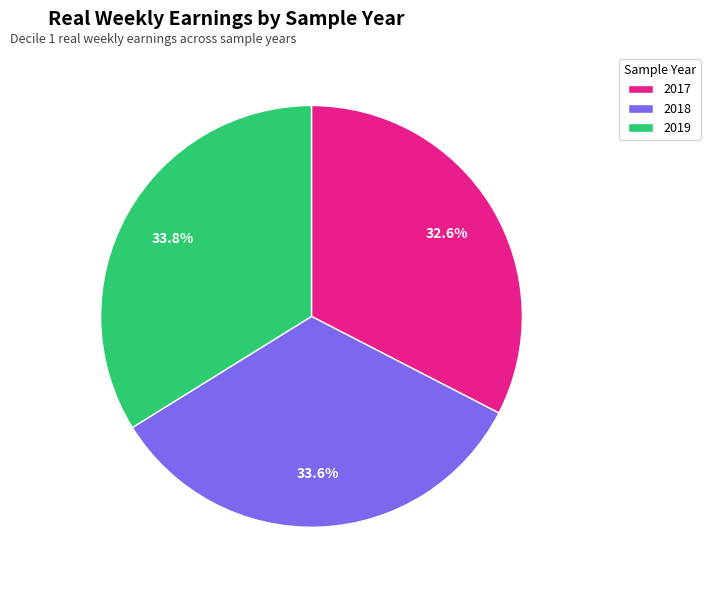

What is the ratio of the value at 2019 to the value at 2017?

1.0